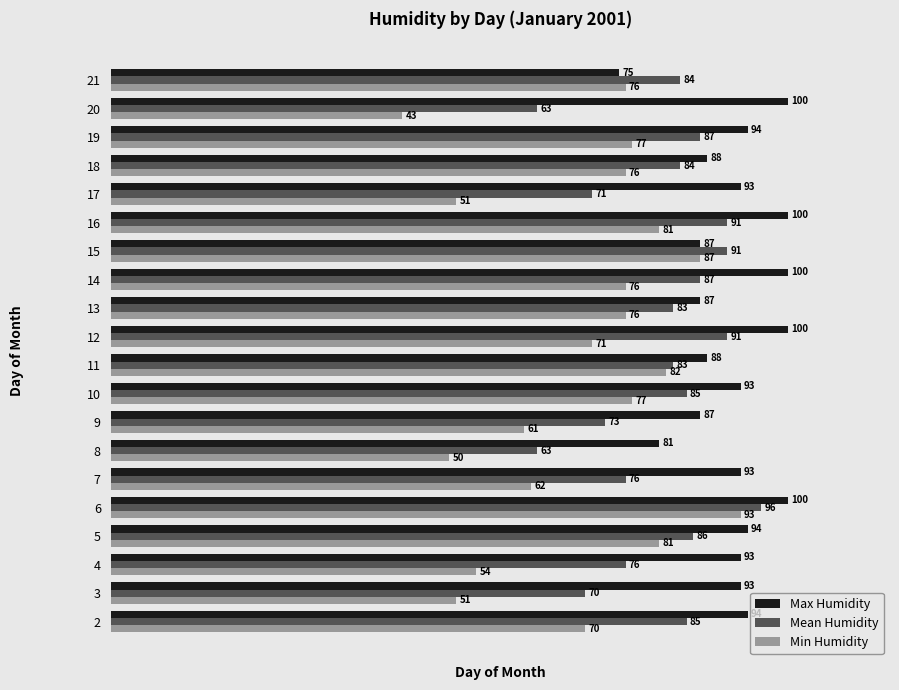

What is the spread (max minus min) of values at 8?

31